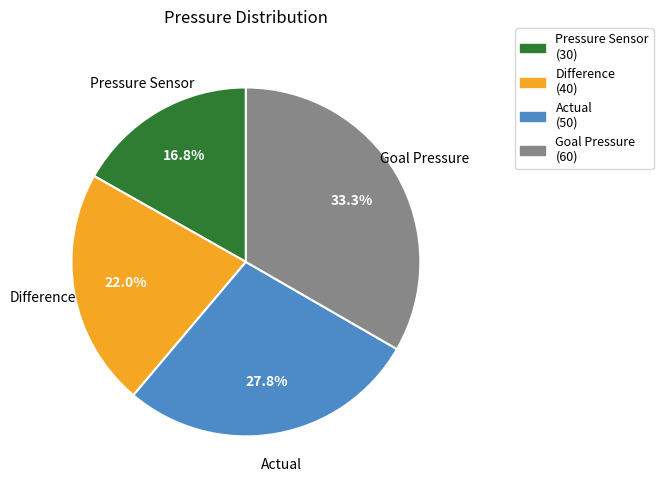

Is it true that Actual is 28% of the pie?

True